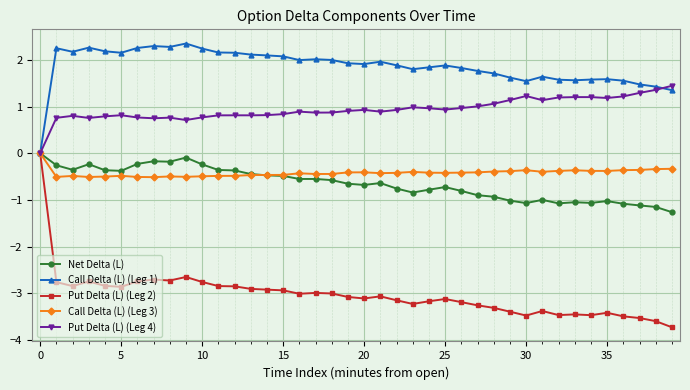

Which series has the largest range (max minus min)?

Put Delta (L) (Leg 2)